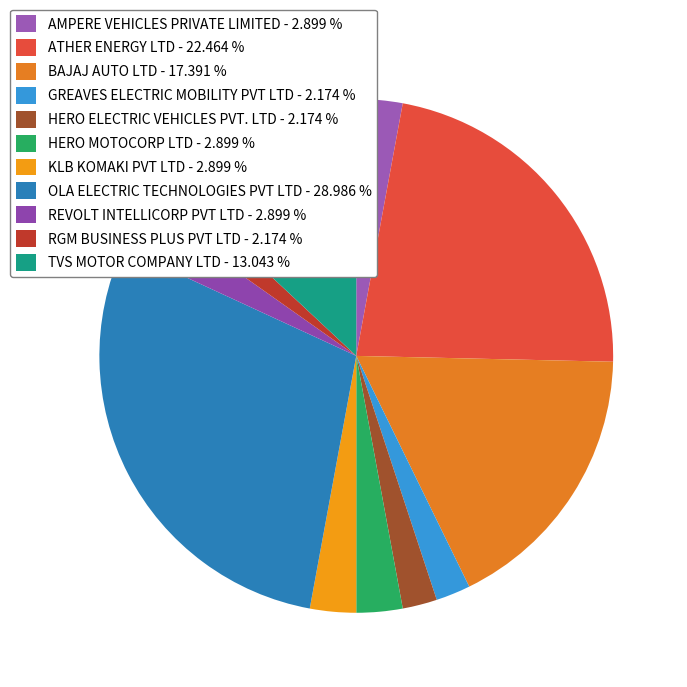

How many segments does this pie chart have?

11